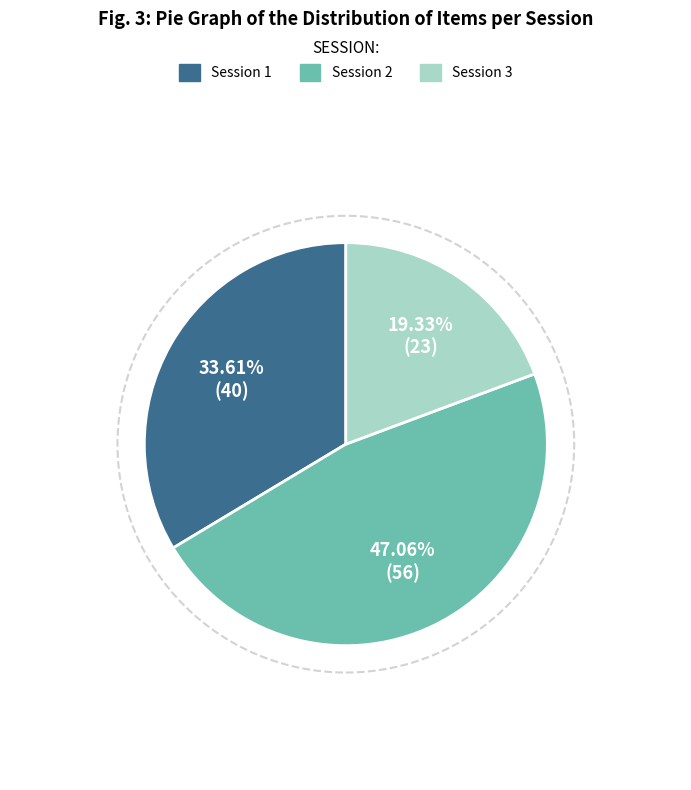

Is there a majority slice in this chart?

No